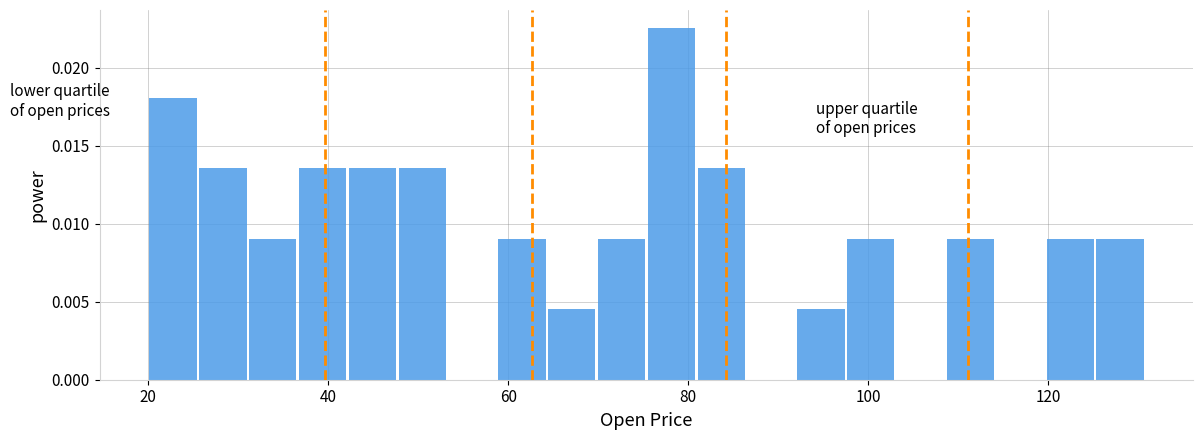

Around what value on the x-axis is the tallest bar? Give the approximate position of its centre, as read against the axis.

78